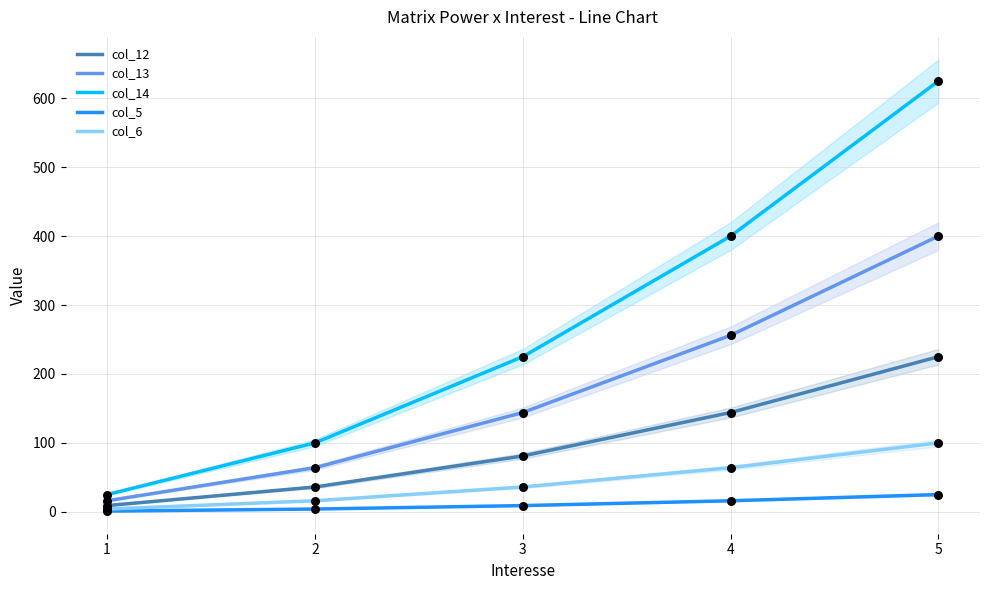

Is the value of col_6 at 5 greater than the value of col_14 at 4?

No